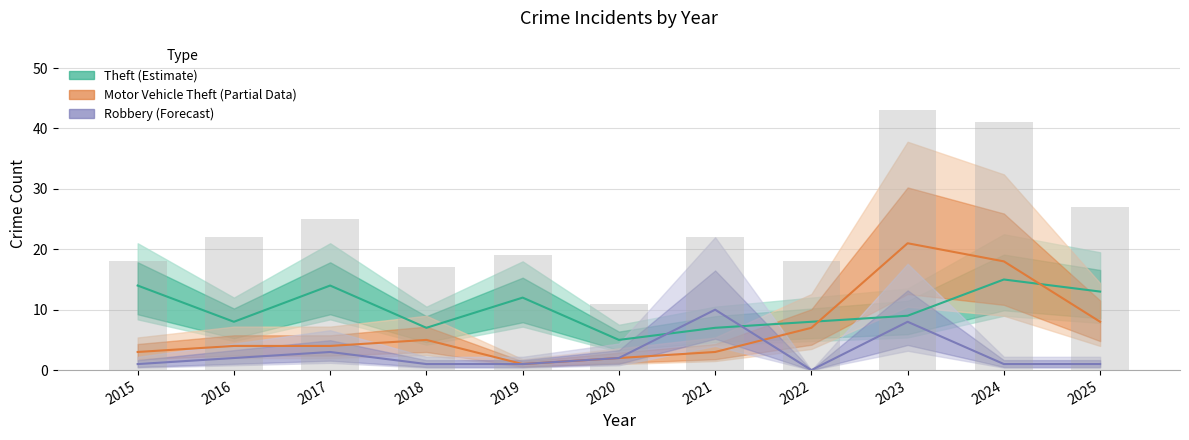

Is the value of Robbery at 2020 greater than the value of Motor Vehicle Theft at 2016?

No